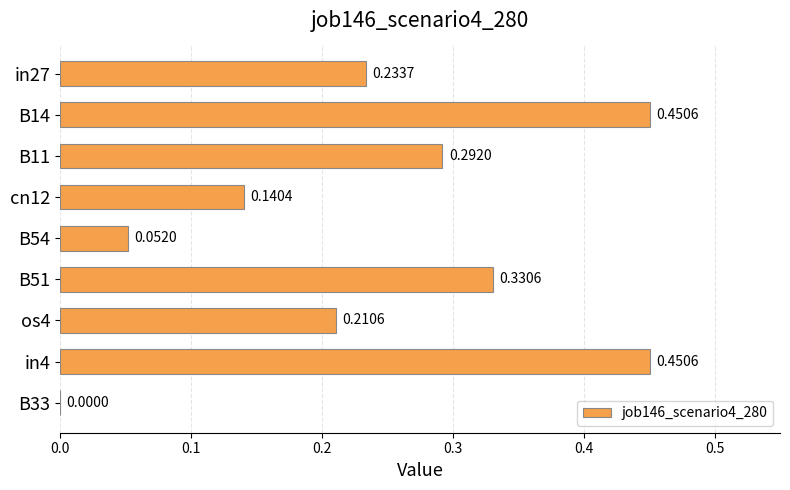

Are the bars horizontal?

Yes